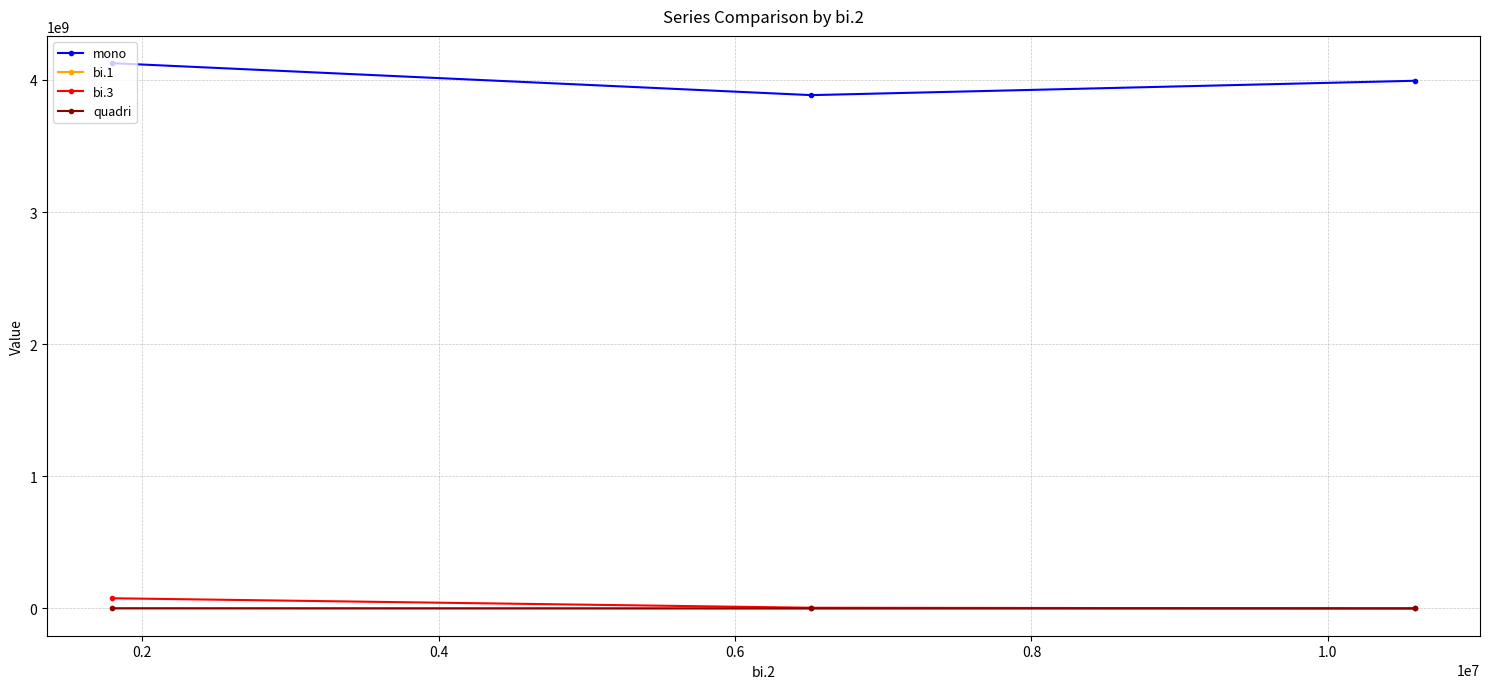

What is the maximum value shown in the chart?

4127222222.2